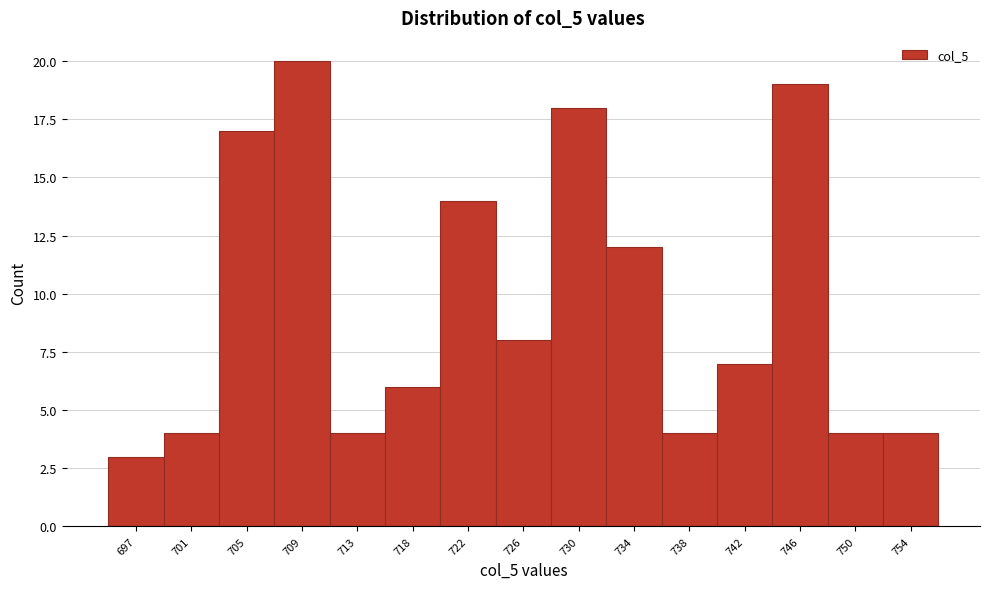

Reading left to right, extract all data points from this chart.

697=3	701=4	705=17	709=20	713=4	718=6	722=14	726=8	730=18	734=12	738=4	742=7	746=19	750=4	754=4